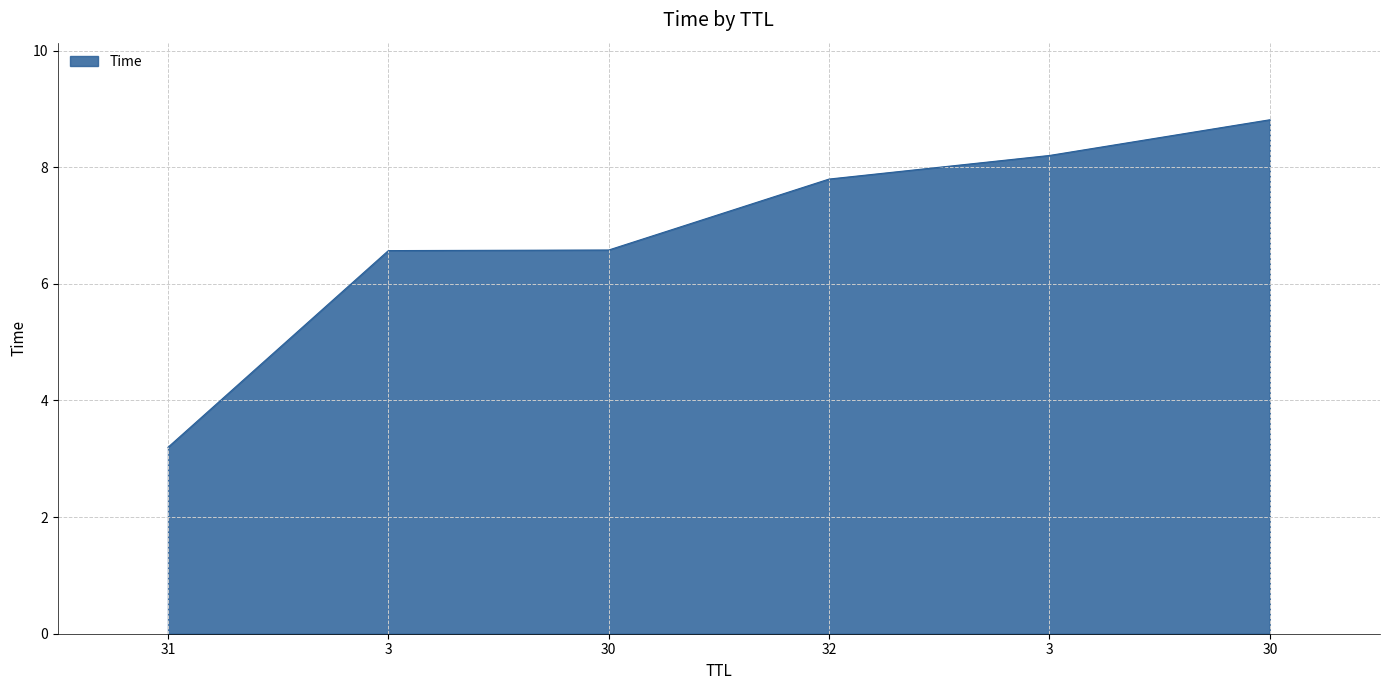

List the labels in order of value, smallest first.

31, 3, 30, 32, 3, 30